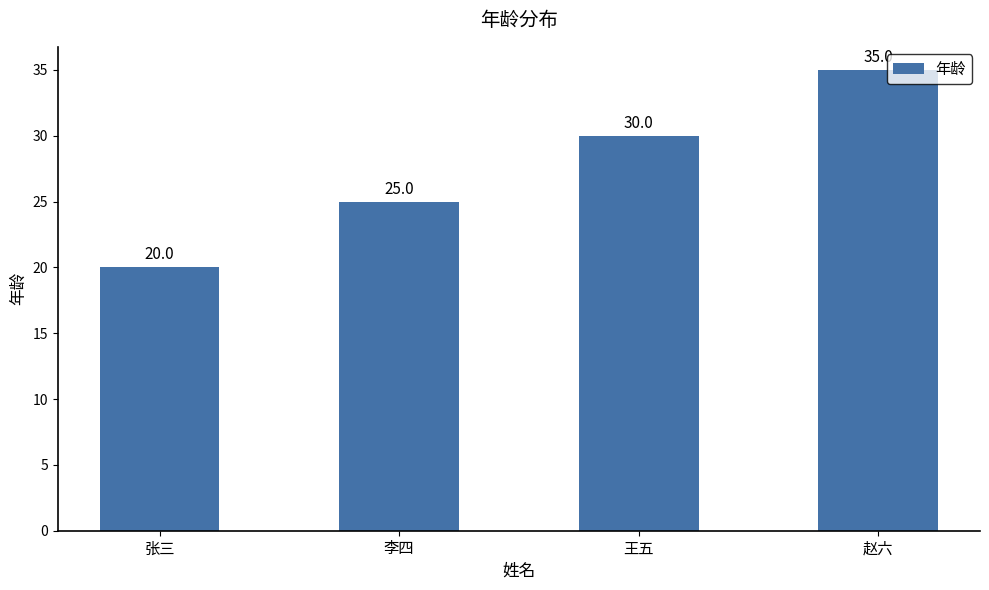

Count the number of data series in this chart.

1